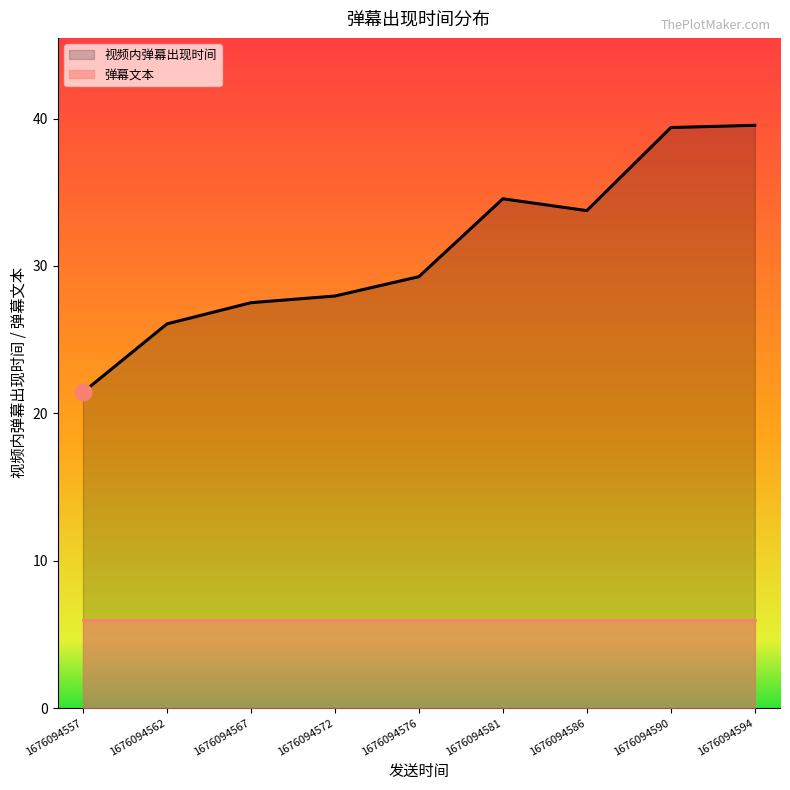

Which series has the largest total across all categories?

视频内弹幕出现时间